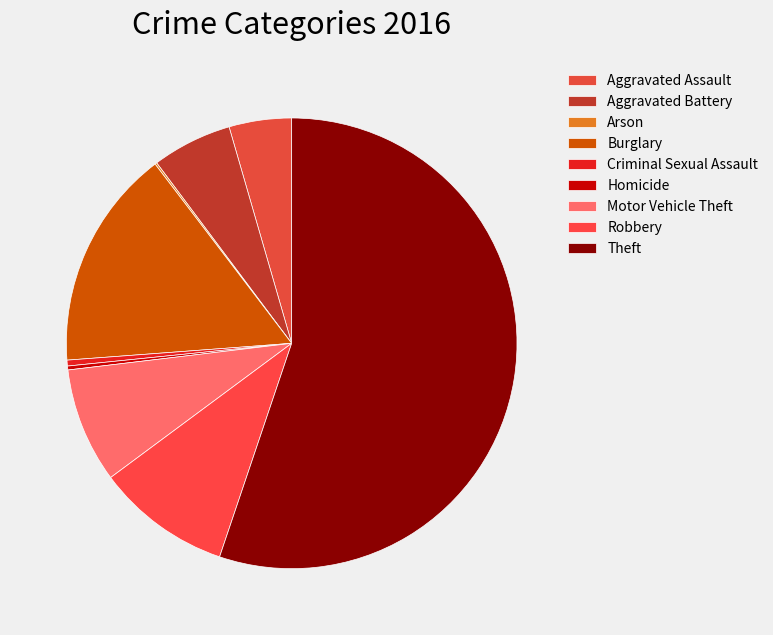

To the nearest percent, what is the difference between the Aggravated Assault and Aggravated Battery slice percentages?

1%